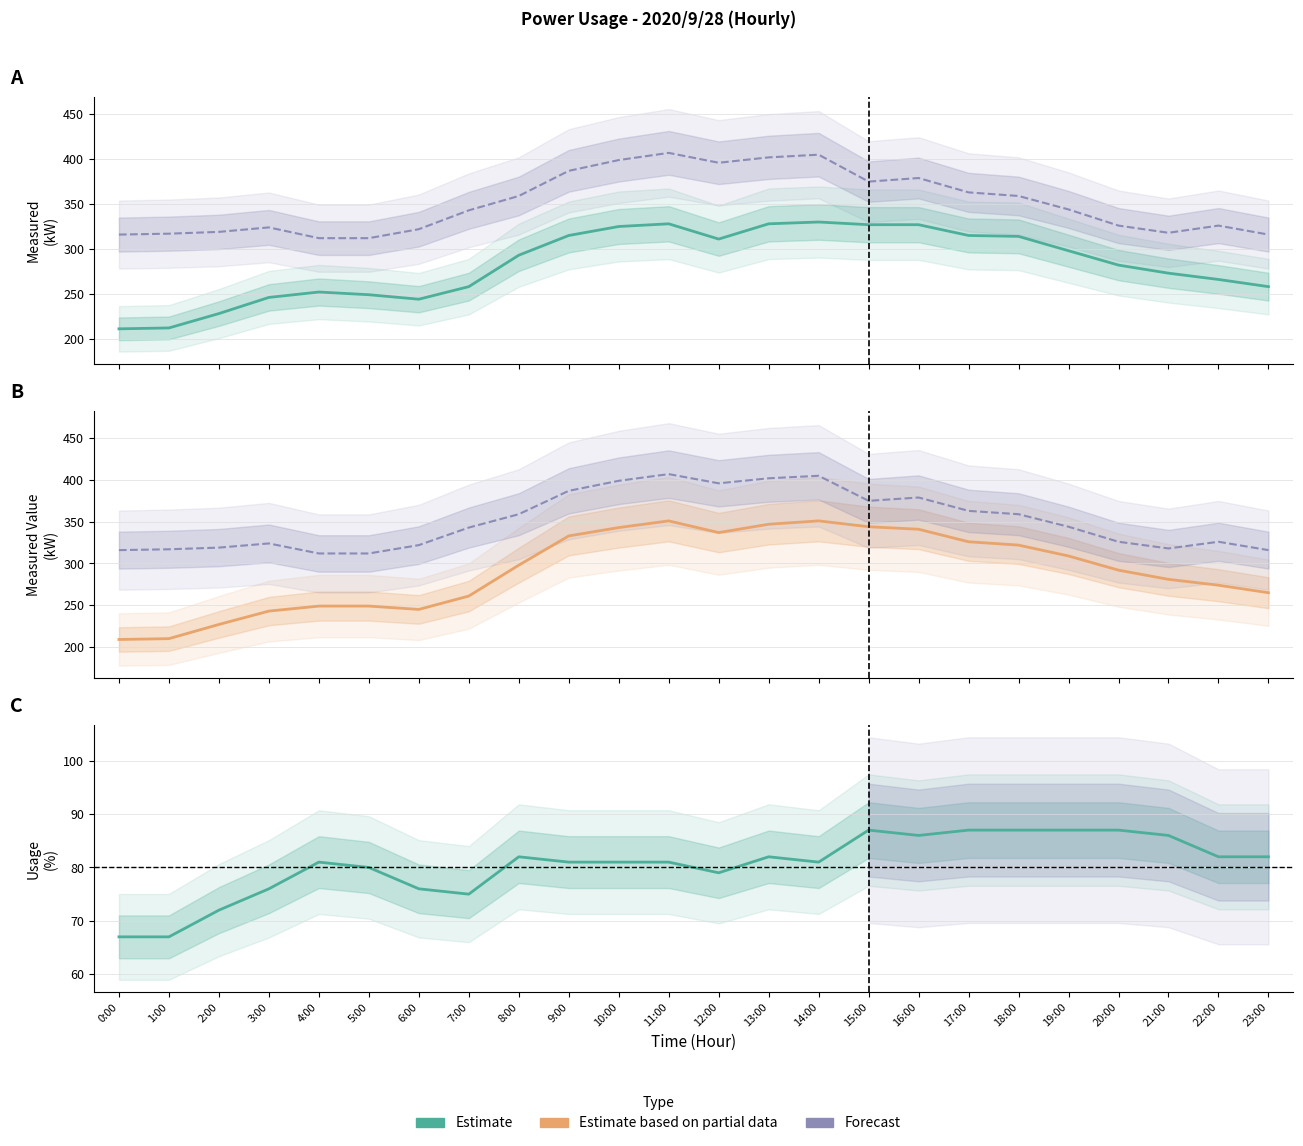

True or false: Measured Value (kW) and Capacity (kW) cross at least once.

False